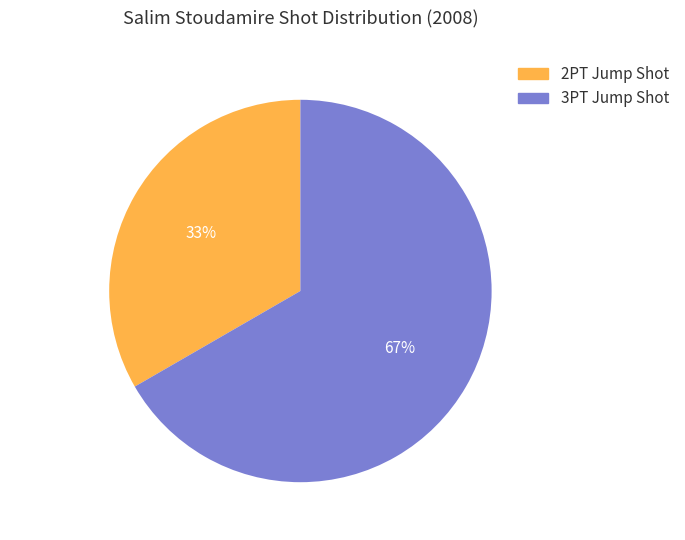

What is the smallest slice in the pie chart?

2PT Jump Shot